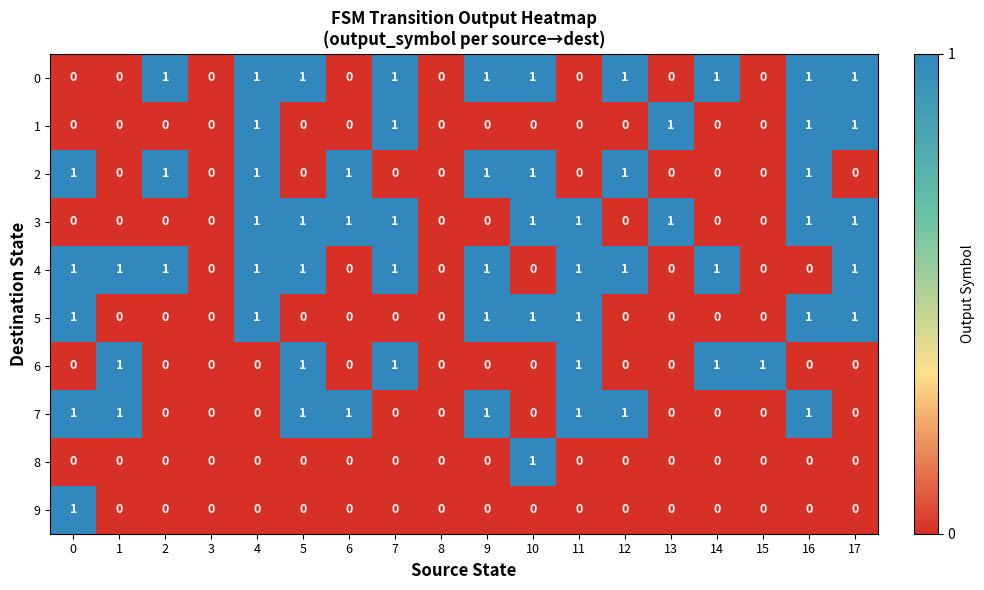

Is the value of 8 at 11 greater than the value of 7 at 5?

No